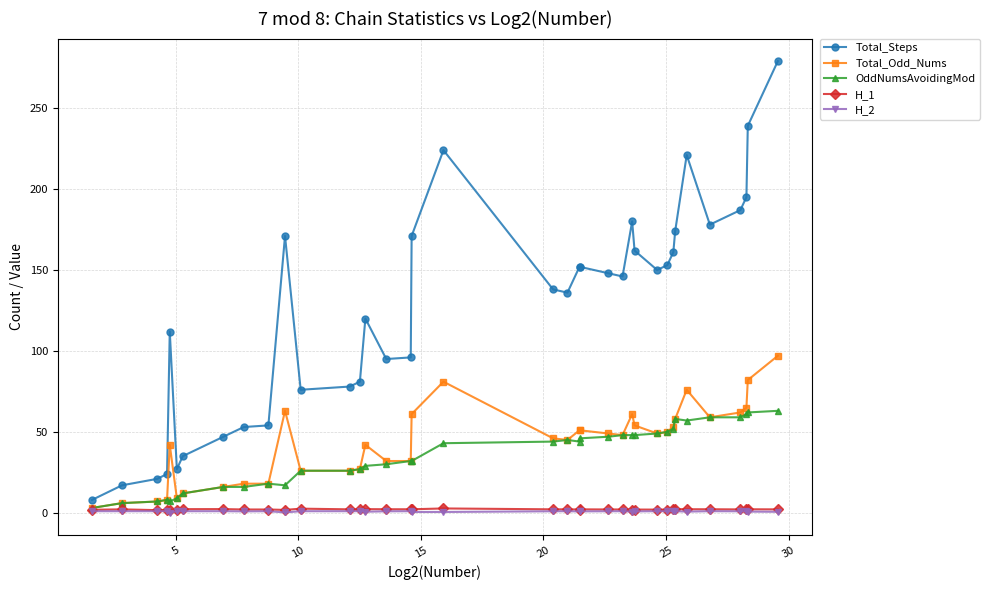

True or false: H_2 and Total_Steps cross at least once.

False